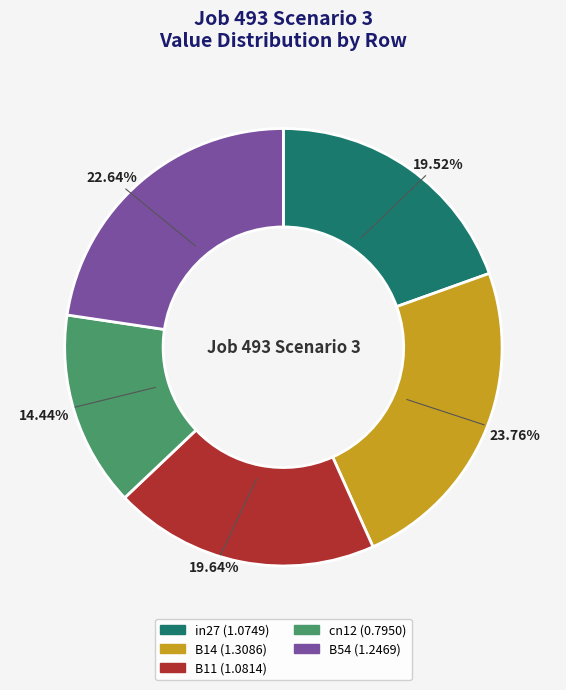

Which has a higher value, B11 or B54?

B54